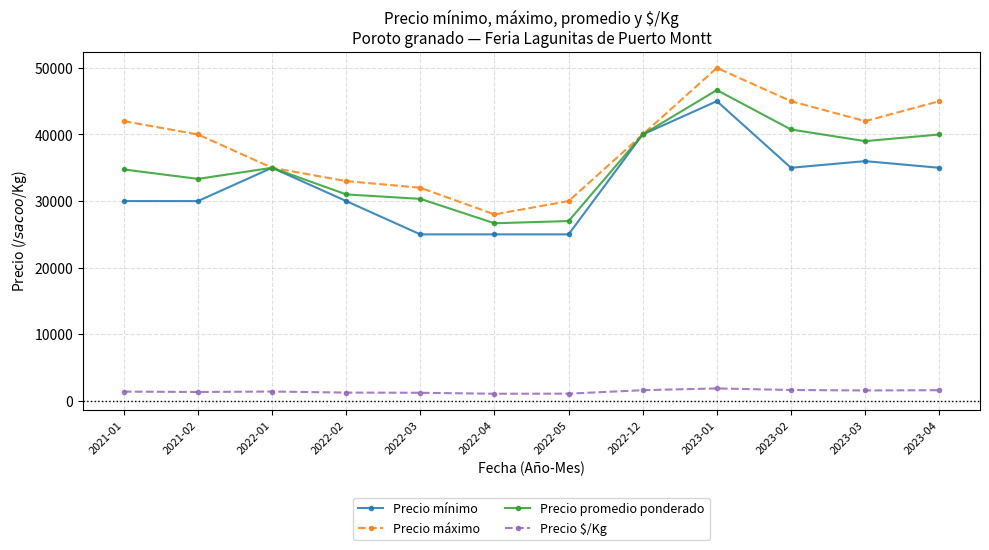

What is the sum of all Precio promedio ponderado values?

424500